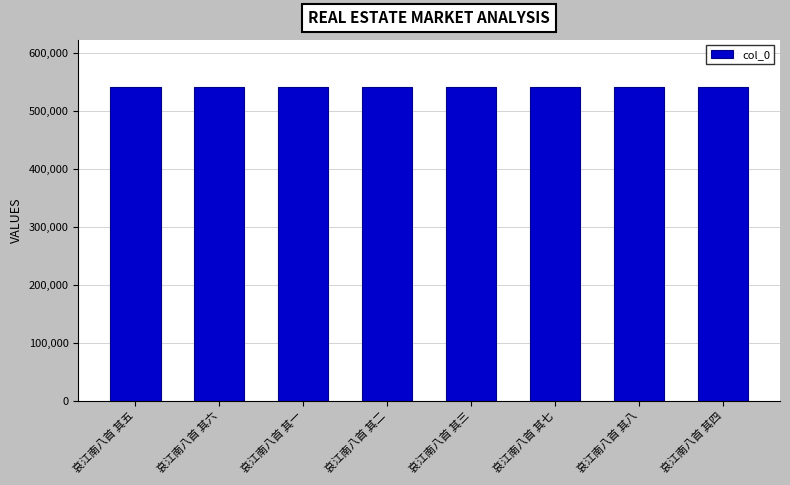

What is the label of the 7th bar from the left?

哀江南八首 其八